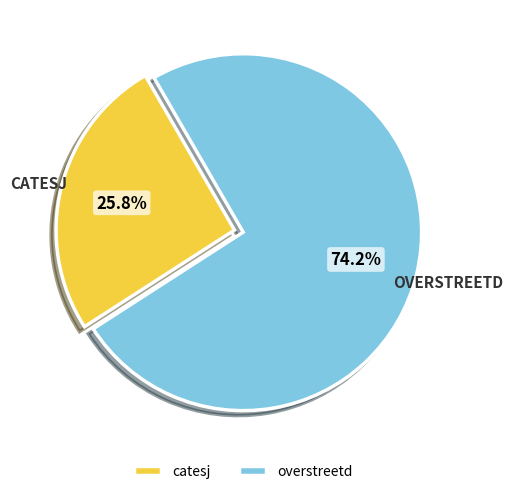

What is the majority slice?

overstreetd